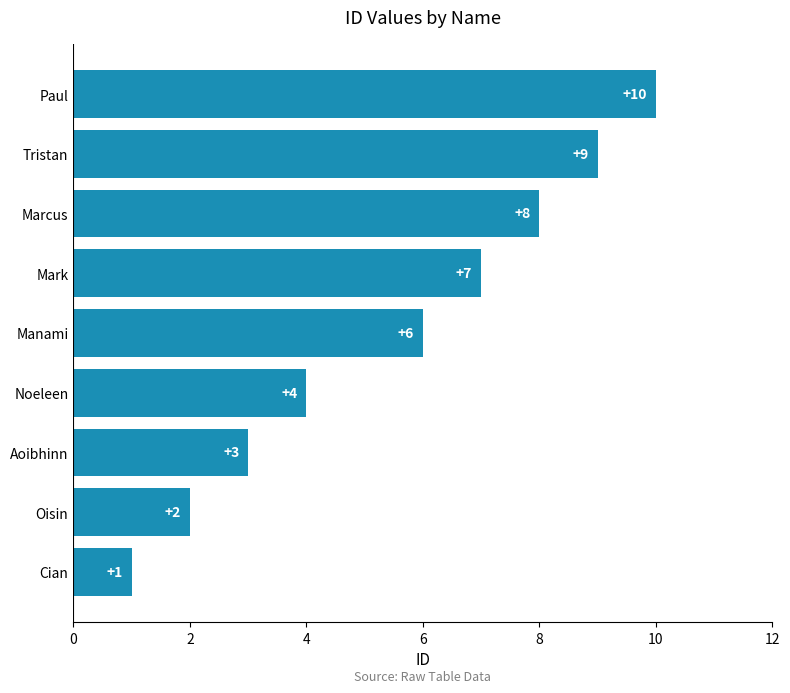

What is the sum of the values at Mark and Tristan?

16